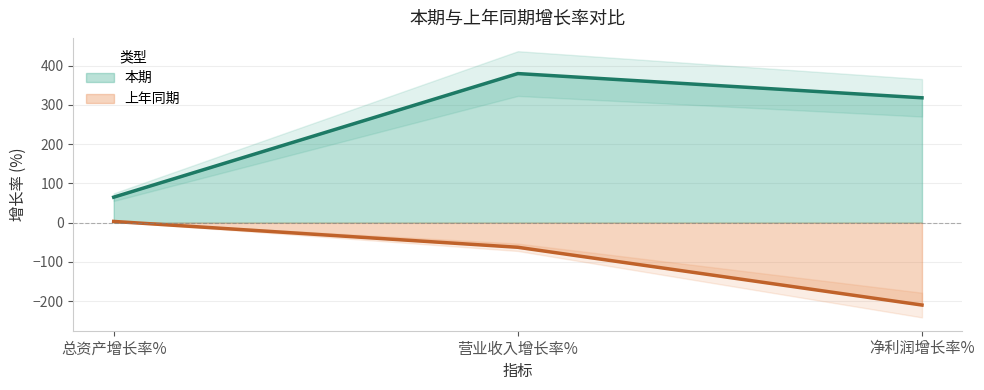

Reading left to right, what are all the values shown in this chart?

本期: 65.0	380.1	318.3
上年同期: 3.2	-62.8	-210.0